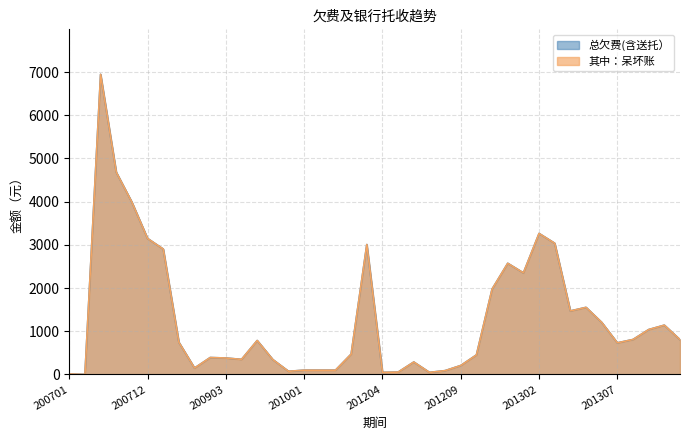

How many values in the 总欠费(含送托） series exceed 745?

20